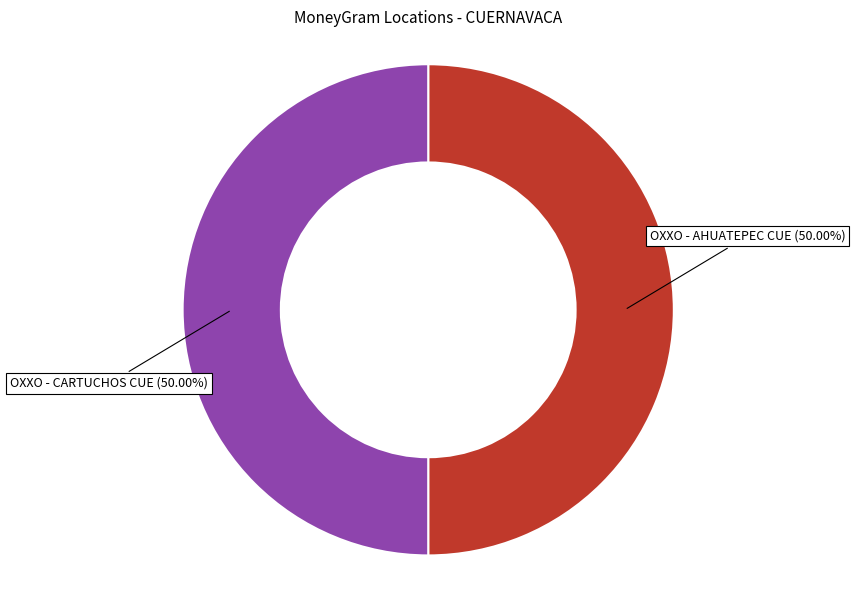

The OXXO - CARTUCHOS CUE slice represents 39% of the pie. True or false?

False